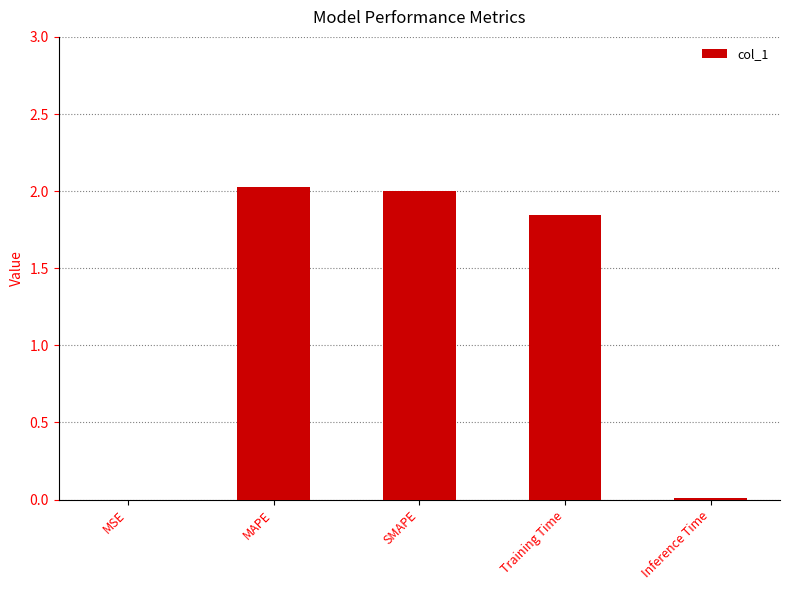

What is the maximum value shown in the chart?

2.0